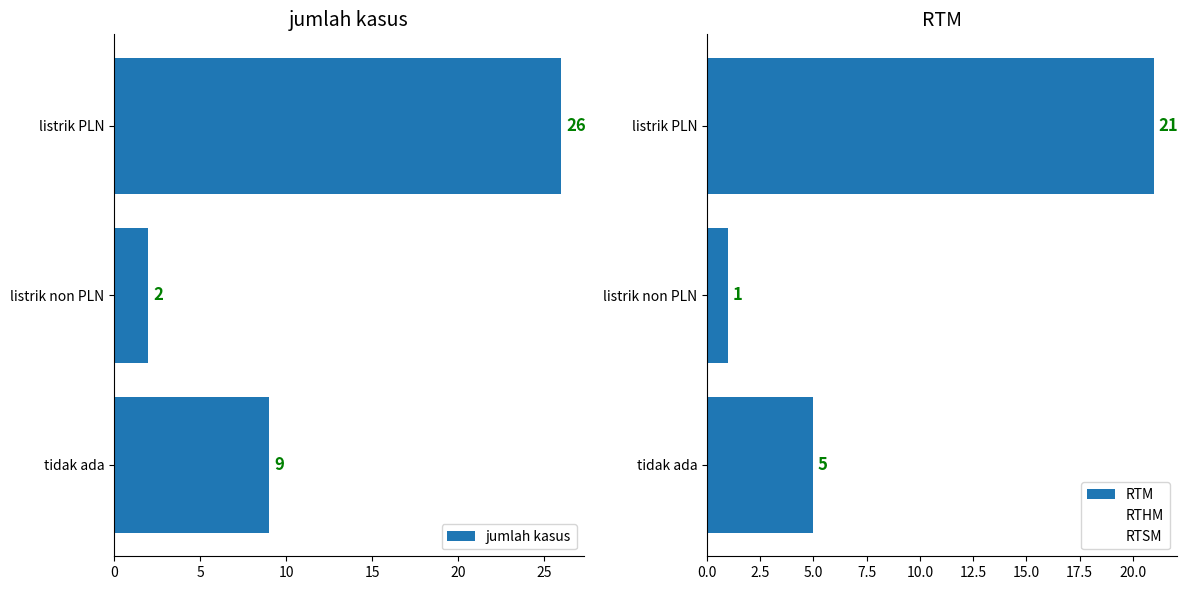

What is the maximum value for jumlah kasus?

26